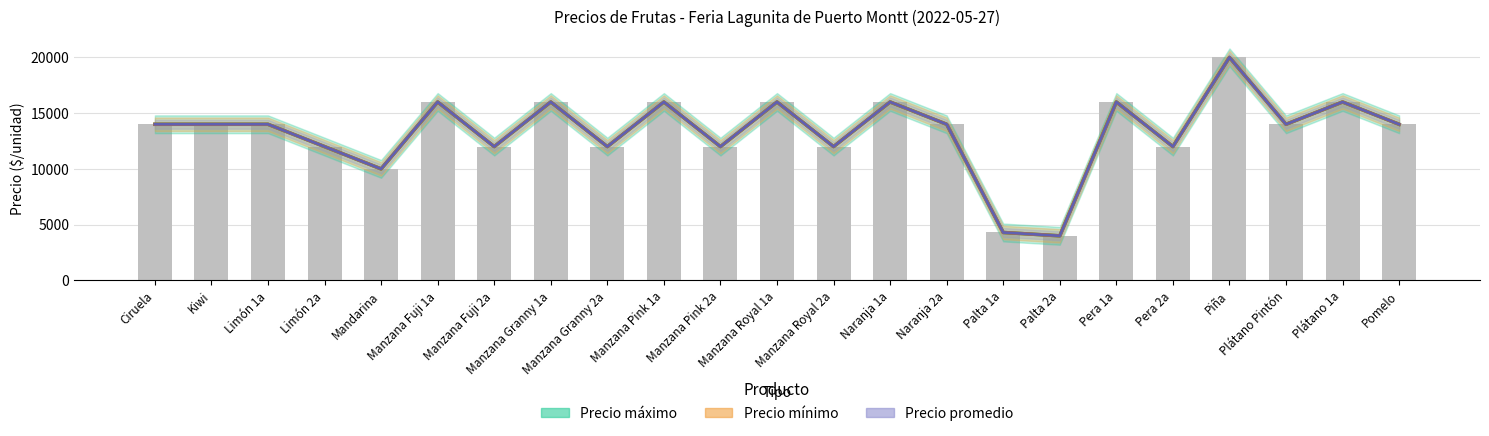

Reading left to right, what are all the values shown in this chart?

Precio máximo: 14000	14000	14000	12000	10000	16000	12000	16000	12000	16000	12000	16000	12000	16000	14000	4300	4000	16000	12000	20000	14000	16000	14000
Precio mínimo: 14000	14000	14000	12000	10000	16000	12000	16000	12000	16000	12000	16000	12000	16000	14000	4300	4000	16000	12000	20000	14000	16000	14000
Precio promedio: 14000	14000	14000	12000	10000	16000	12000	16000	12000	16000	12000	16000	12000	16000	14000	4300	4000	16000	12000	20000	14000	16000	14000